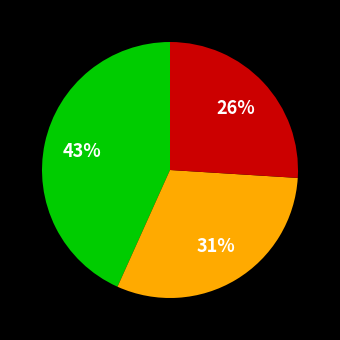

To the nearest percent, what is the difference between the largest and smallest slice percentages?

17%